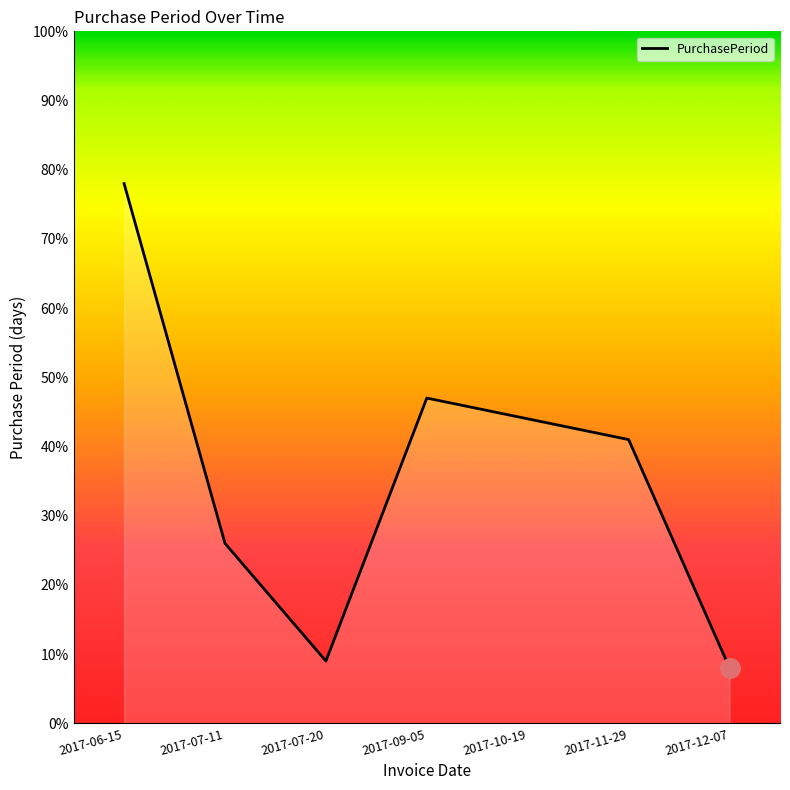

Between 2017-10-19 and 2017-11-29, which is larger?

2017-10-19